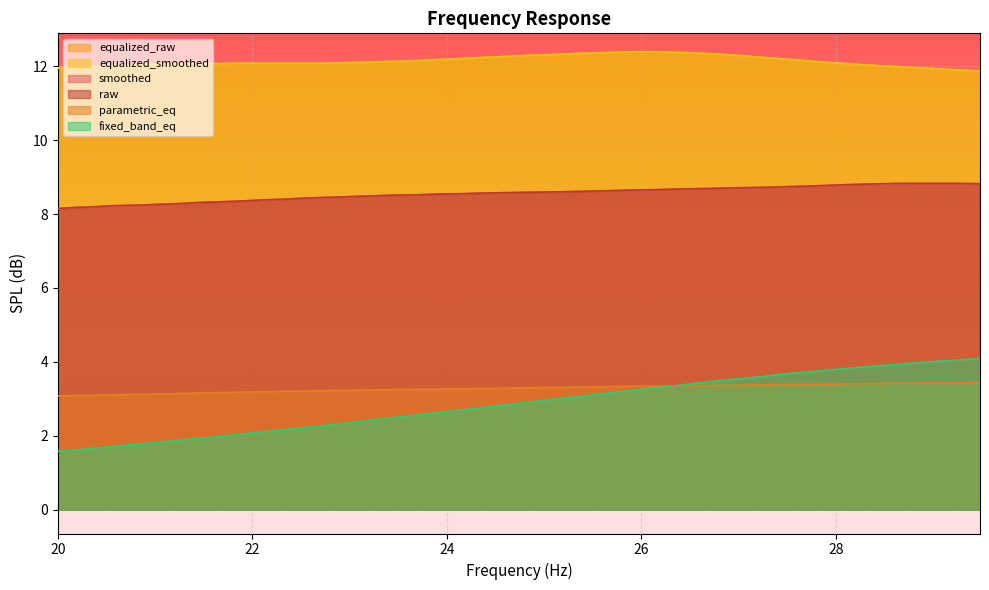

How many lines are shown in the chart?

6